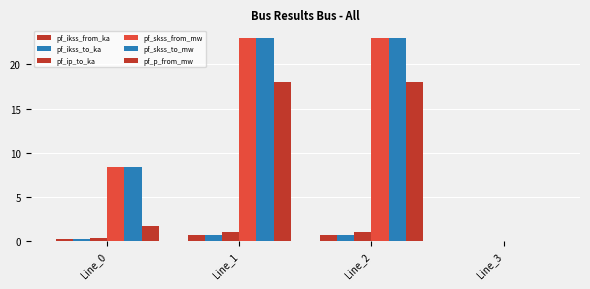

Count the number of categories in the chart.

4